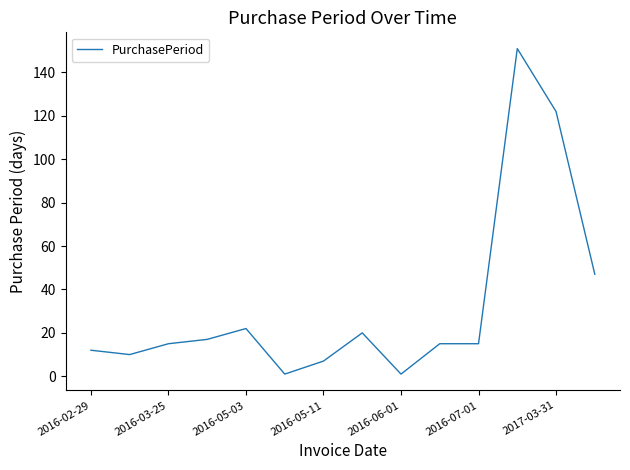

What is the maximum value shown in the chart?

151